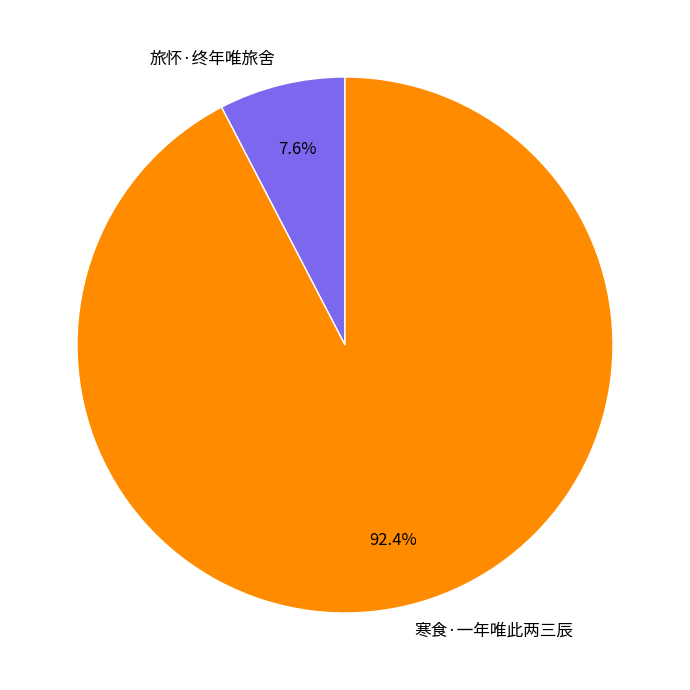

Rank the categories by value from highest to lowest.

寒食·一年唯此两三辰, 旅怀·终年唯旅舍